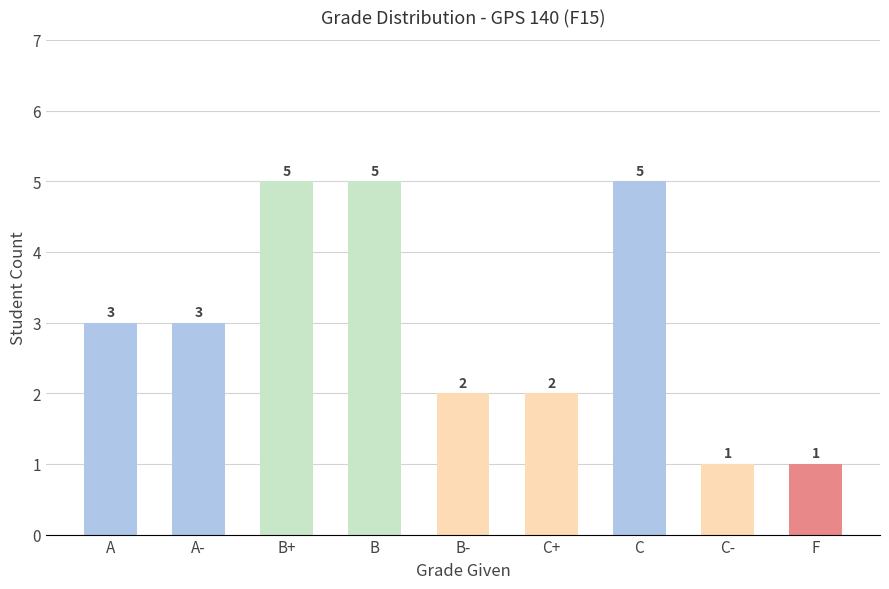

What is the label of the 5th bar from the left?

B-